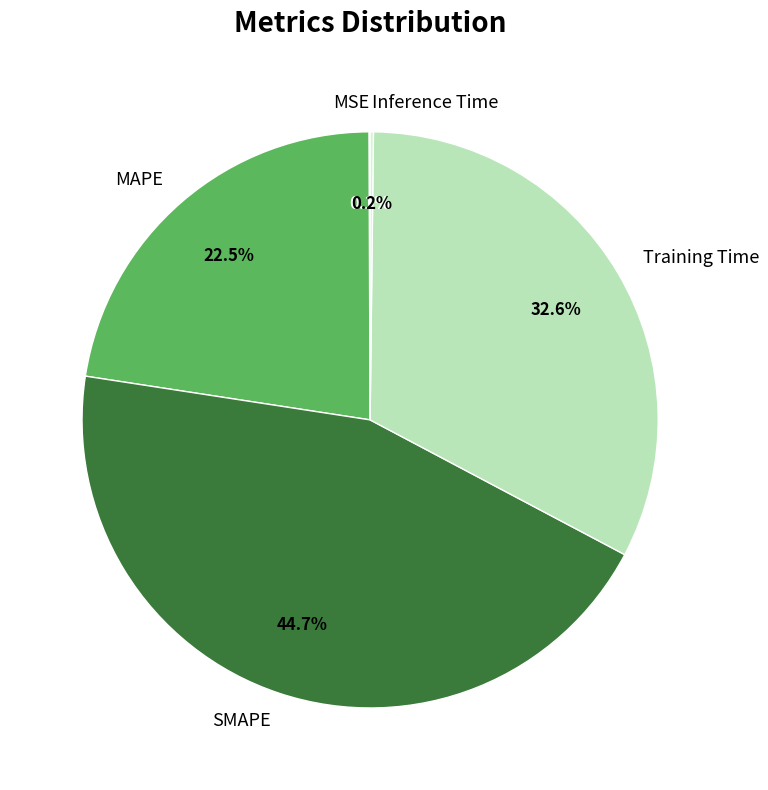

What is the largest slice in the pie chart?

SMAPE